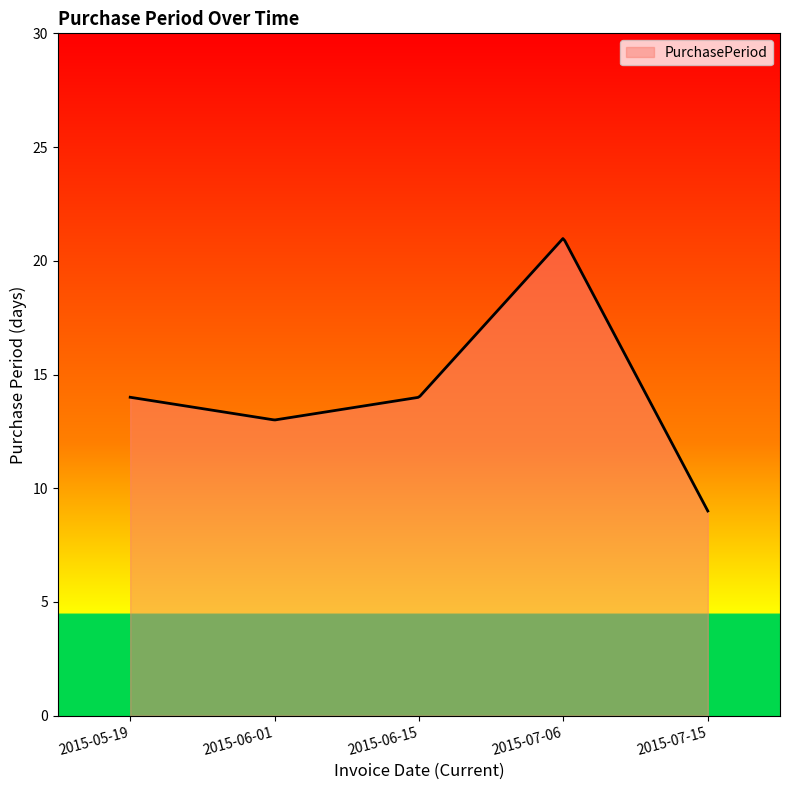

What is the difference between the maximum and minimum values?

12.0